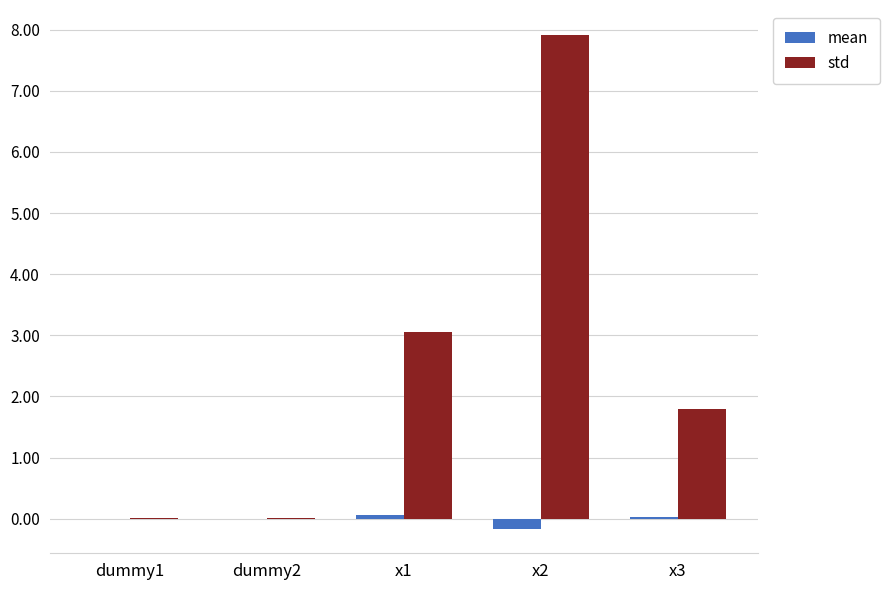

The std series shows 2.8 at x3. True or false?

False